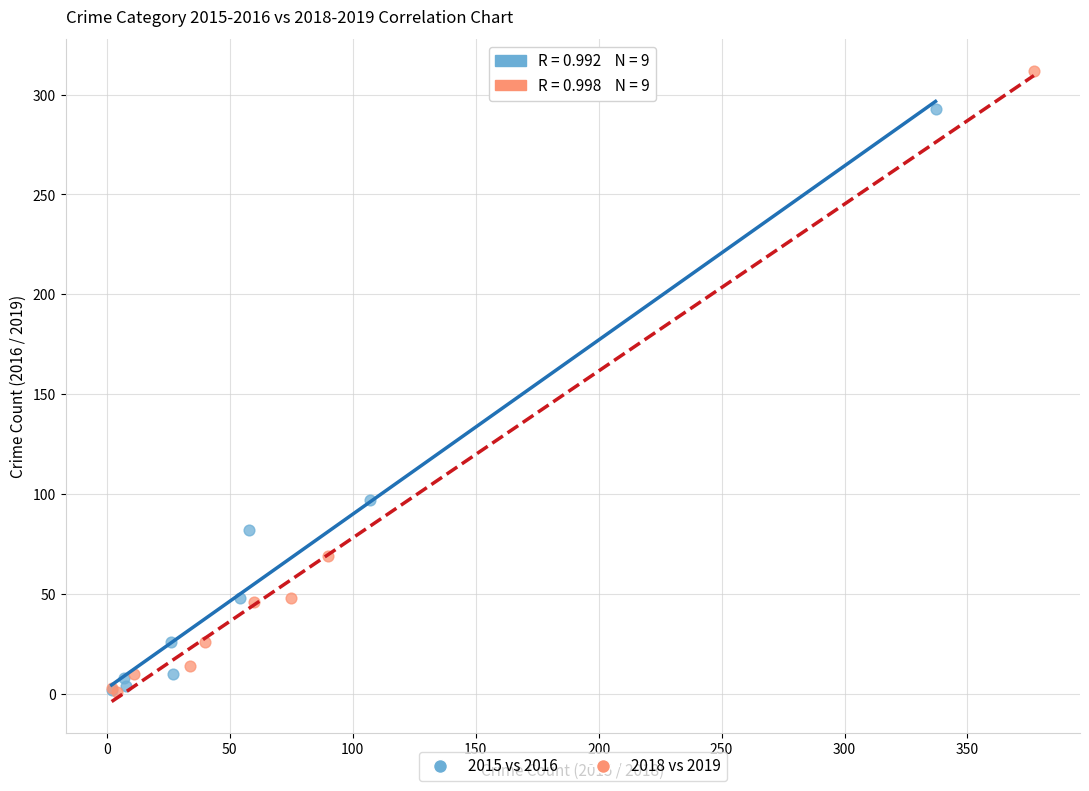

What are all the series names shown in the legend?

2015 vs 2016, 2018 vs 2019